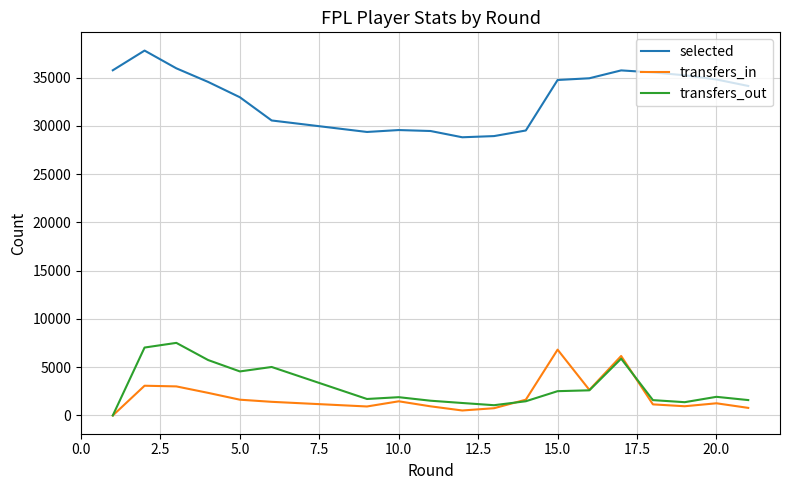

What is the maximum value shown in the chart?

37815